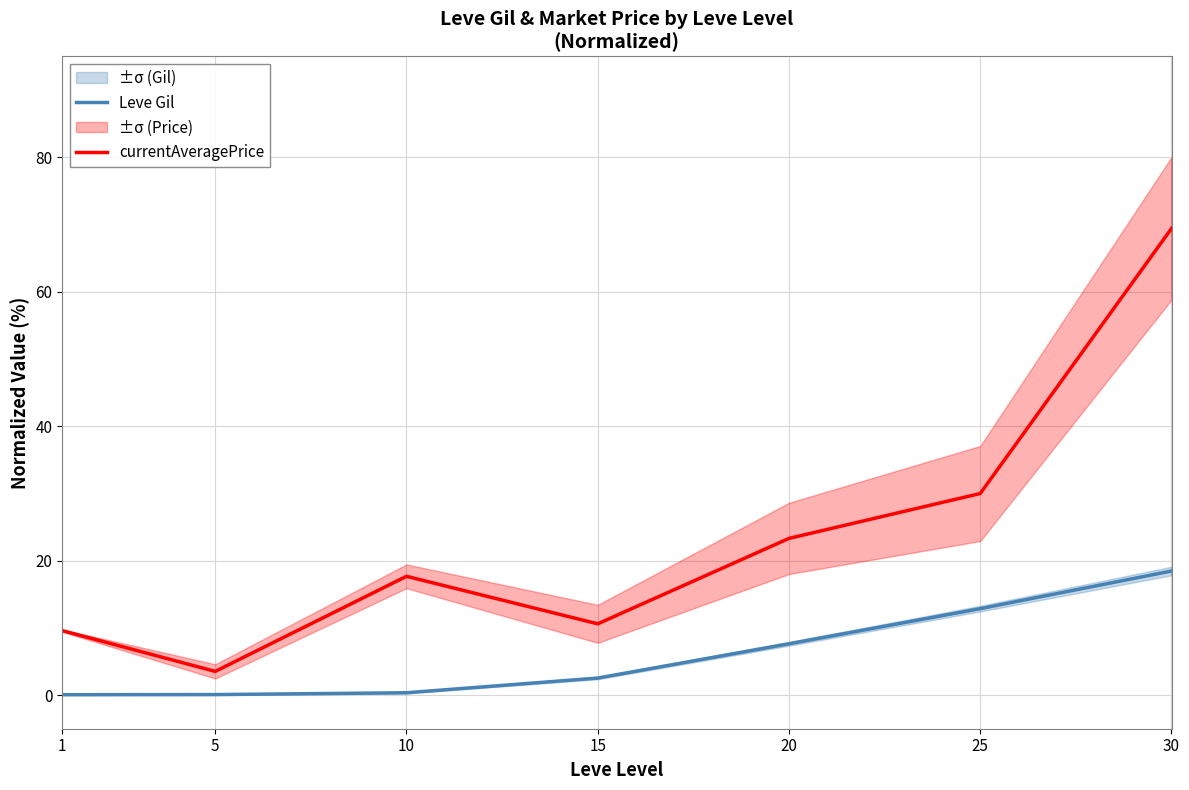

Does the chart have visible grid lines?

Yes